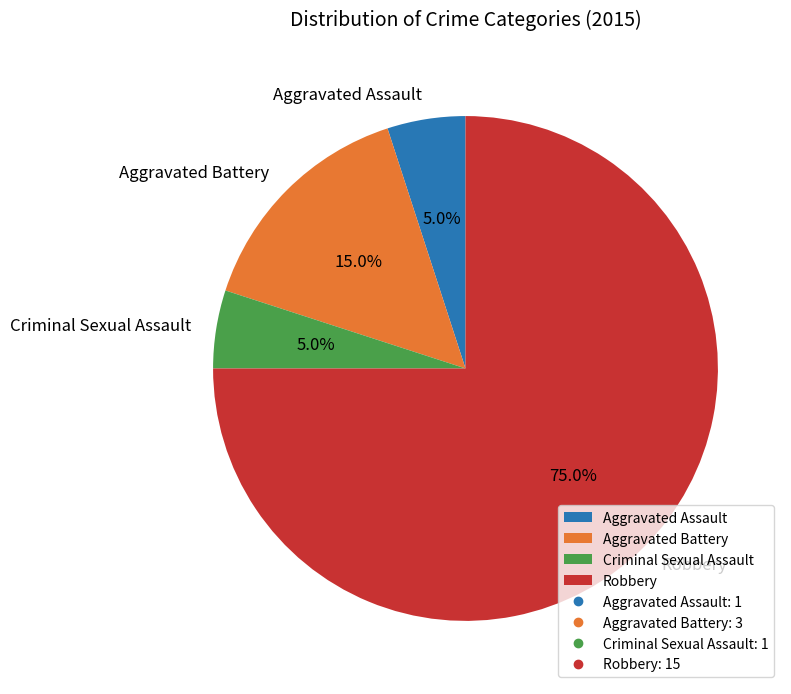

The Aggravated Assault slice represents 5% of the pie. True or false?

True